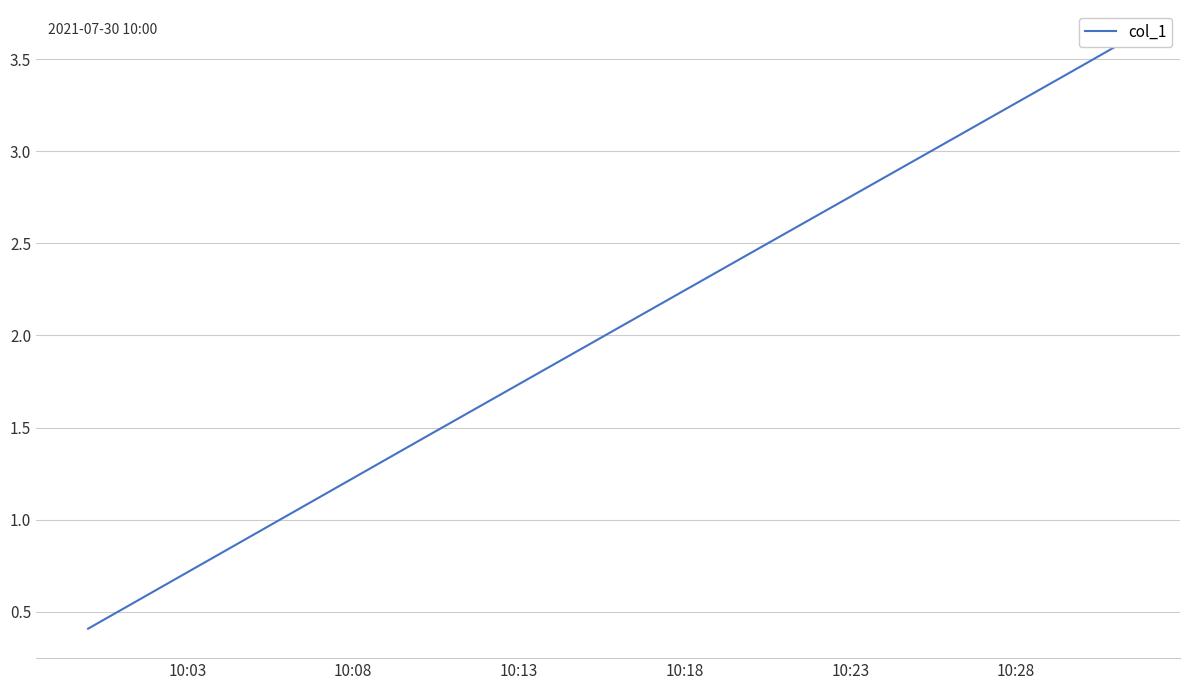

What is the change in value from 10:13 to 10:28?

+1.5